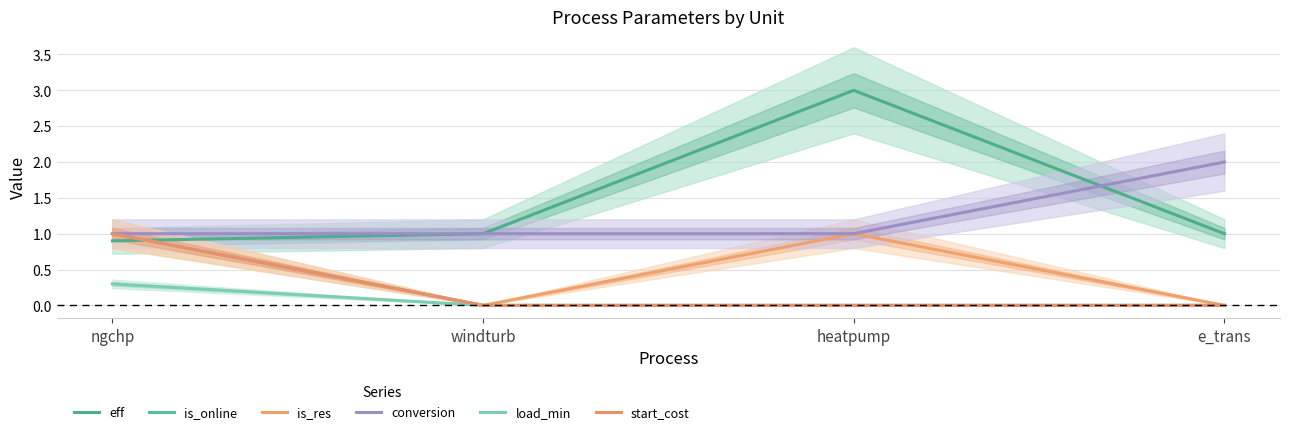

Is the value of conversion at e_trans greater than the value of load_min at ngchp?

Yes